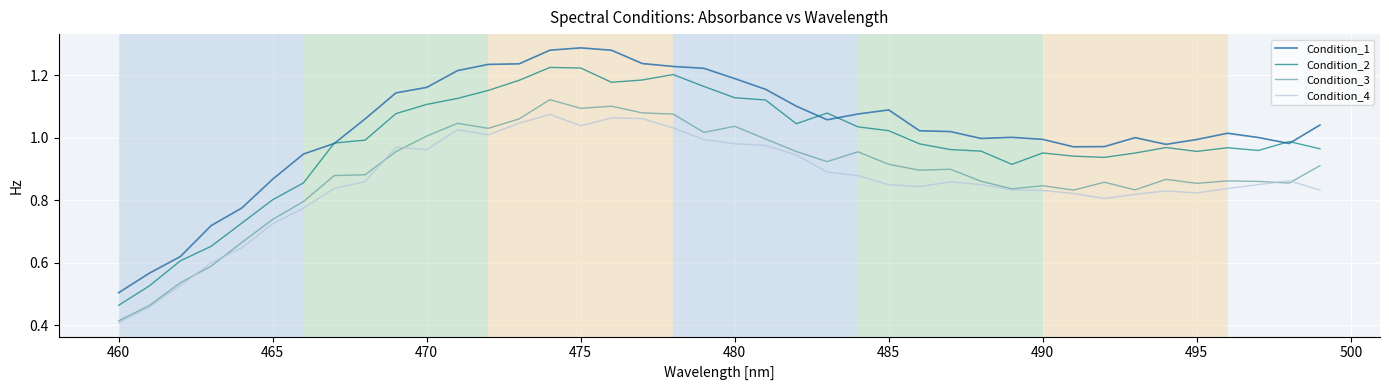

True or false: Condition_1 and Condition_4 cross at least once.

False